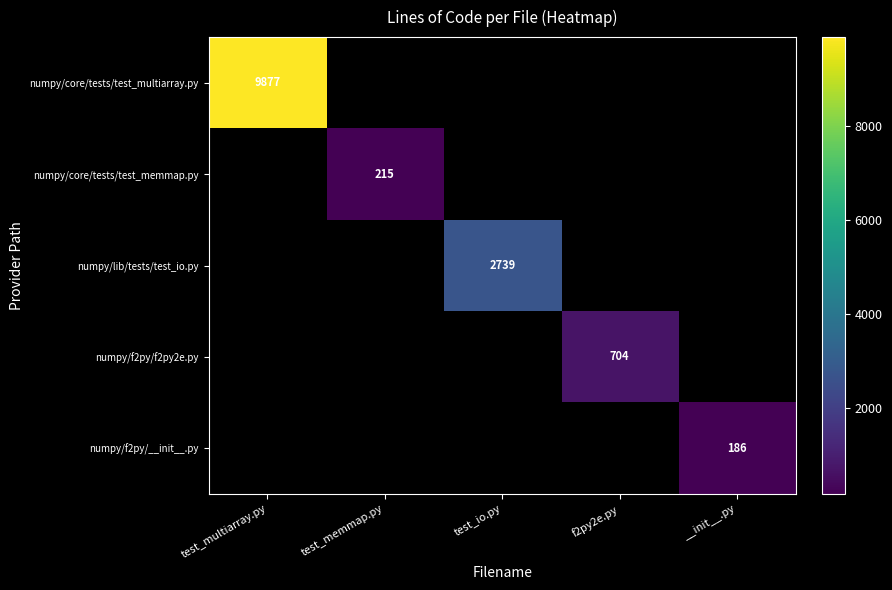

At which category does the chart reach its minimum across all series?

__init__.py